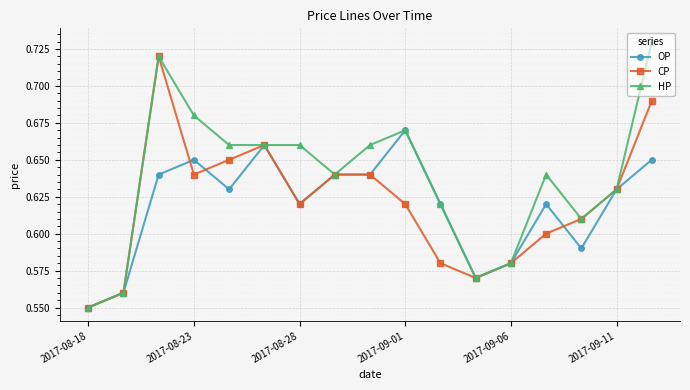

Rank the series by their maximum value, from highest to lowest.

HP, CP, OP